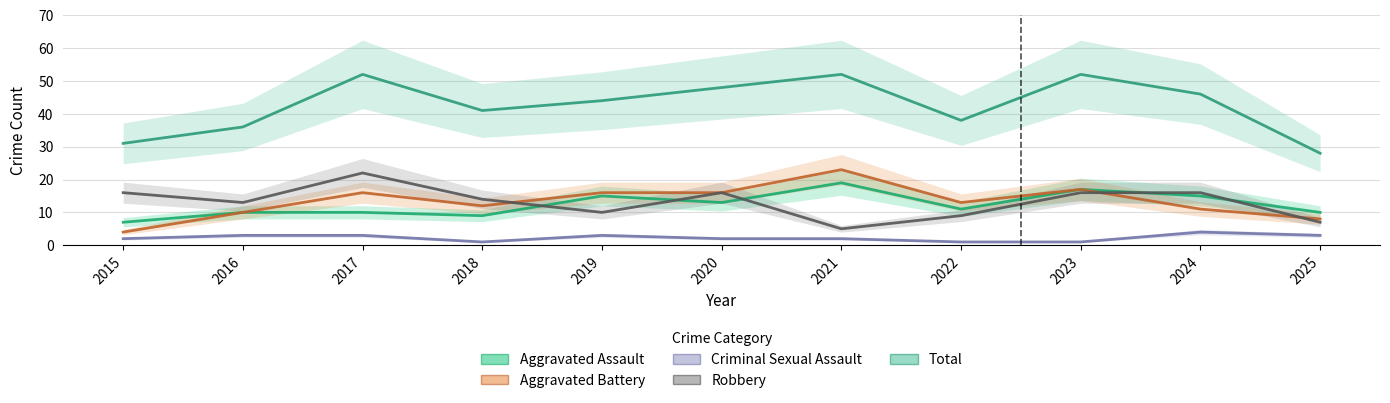

How many interior local peaks does the Total series have?

3